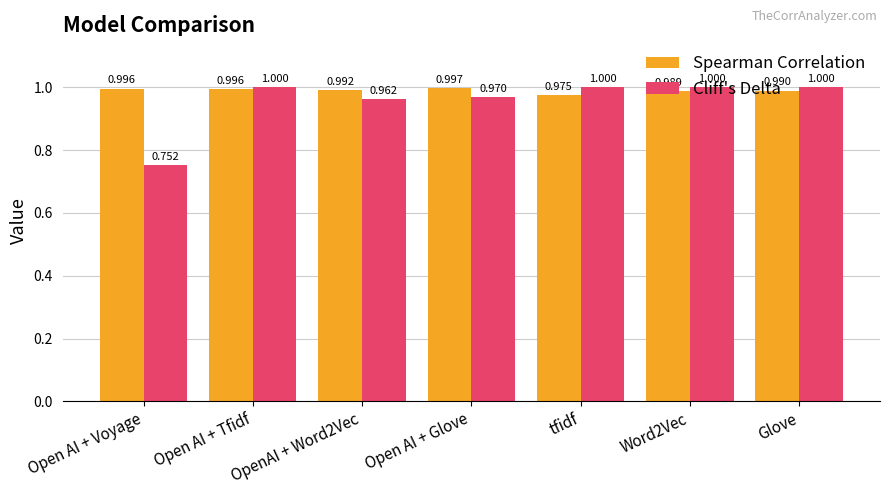

What is the label of the 6th bar from the right?

Open AI + Tfidf